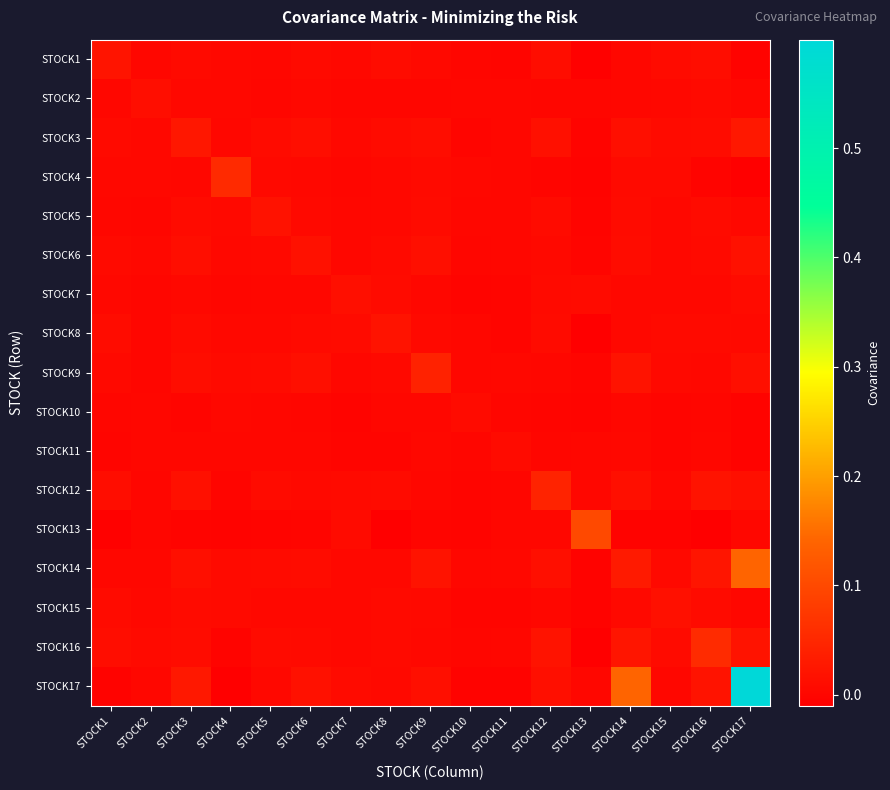

Which series has the largest total across all categories?

STOCK17